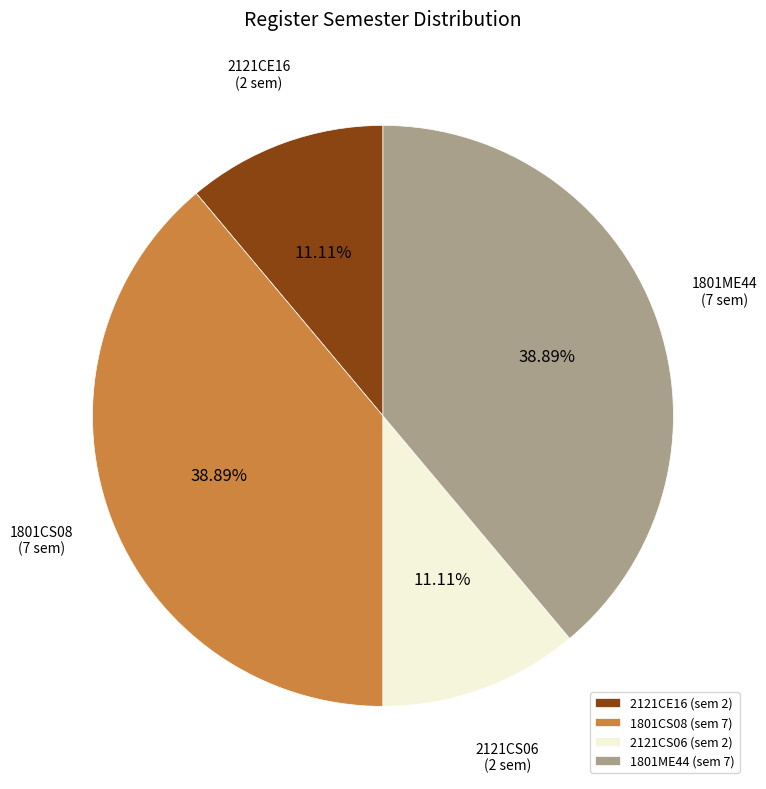

Approximately how many times larger is the value at 2121CE16 compared to 2121CS06?

1.0